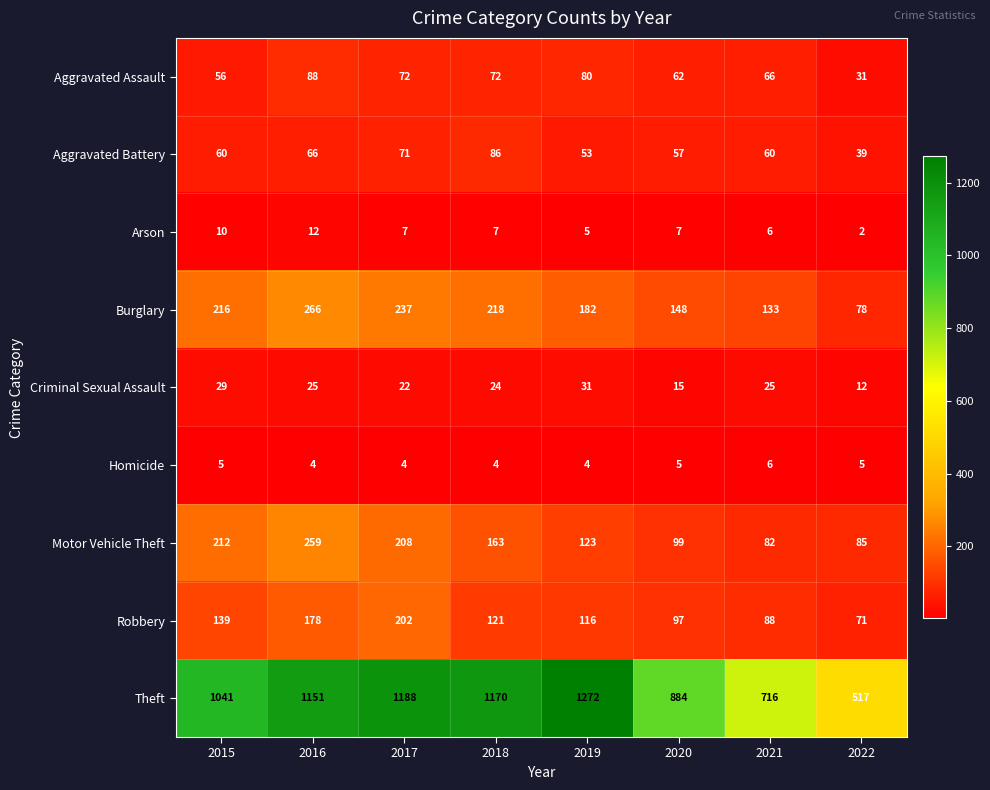

The Robbery series shows 140 at 2021. True or false?

False